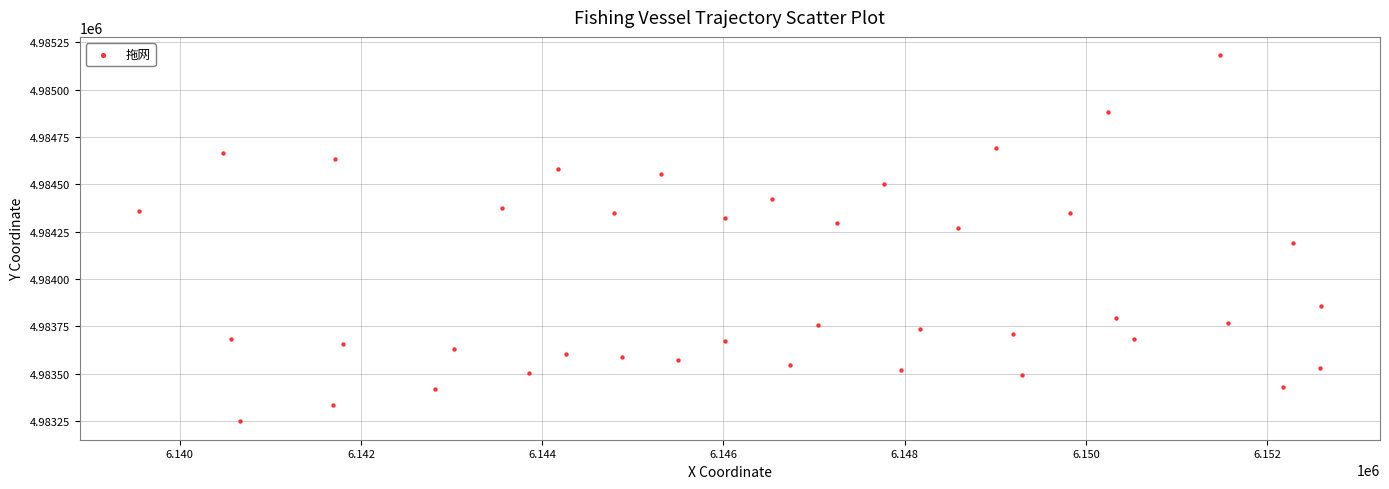

What is the range of Y values (max minus min)?

1933.6